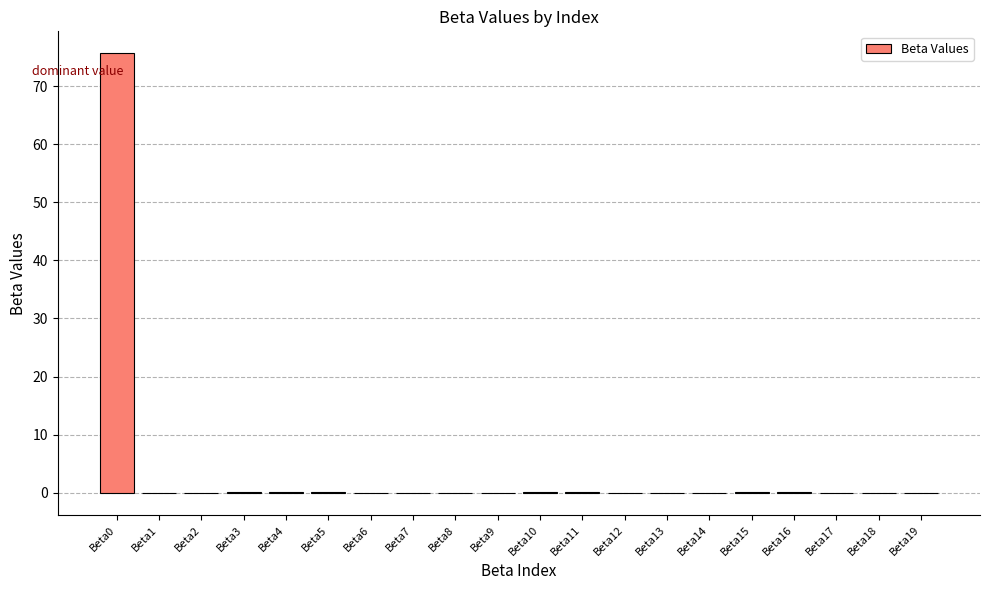

True or false: the data shows 0.0 at Beta3.

True